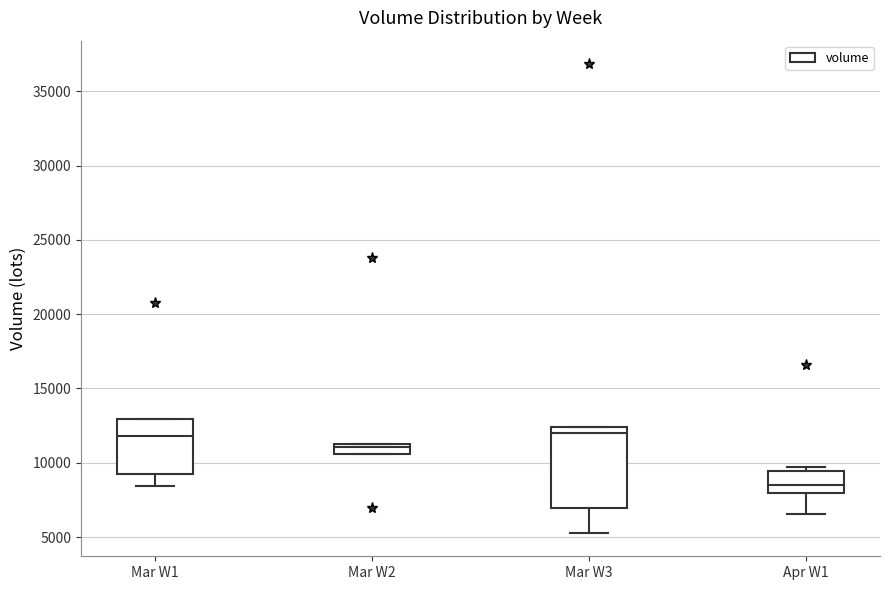

Where is the upper edge of the box for Mar W2 on the y-axis? The values are not printed on the chart, so give them approximately, as read against the axis.

11000